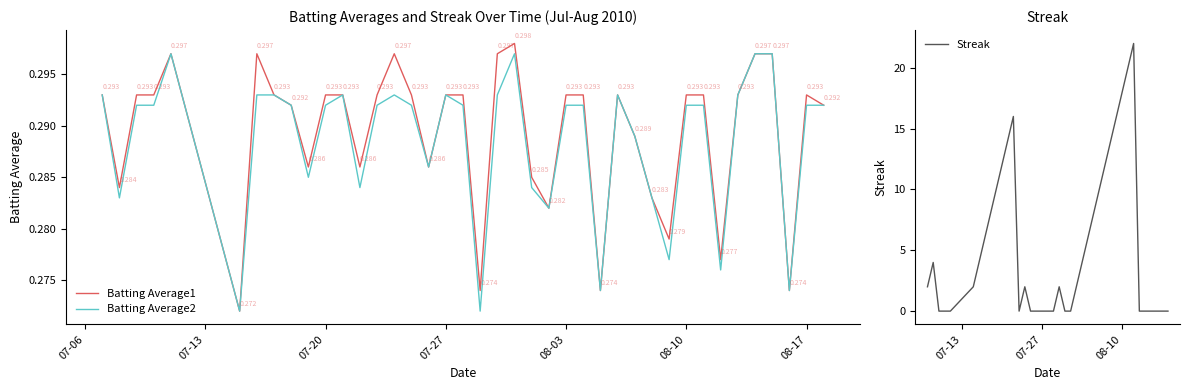

What are all the series names shown in the legend?

Batting Average1, Batting Average2, Streak